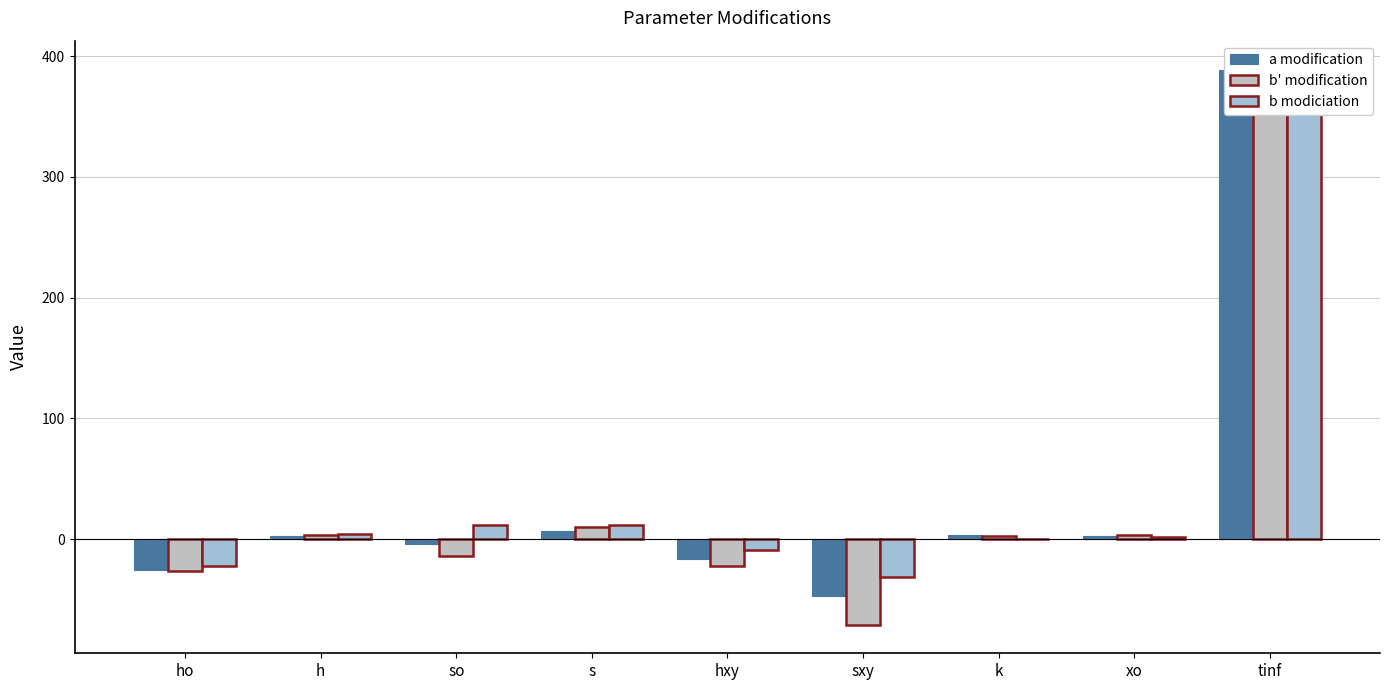

How many bars are there in total?

27